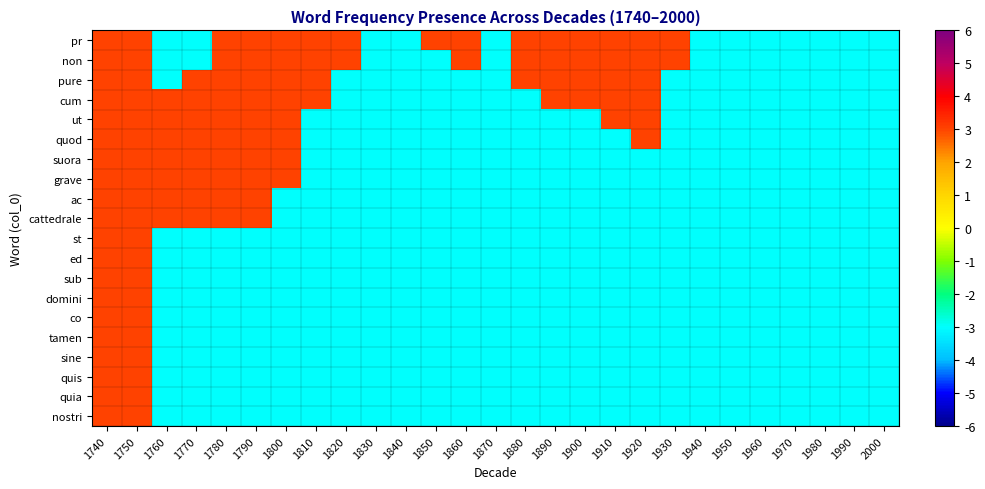

At 1830, list the series in order from largest to smallest.

pr, non, pure, cum, ut, quod, suora, grave, ac, cattedrale, st, ed, sub, domini, co, tamen, sine, quis, quia, nostri